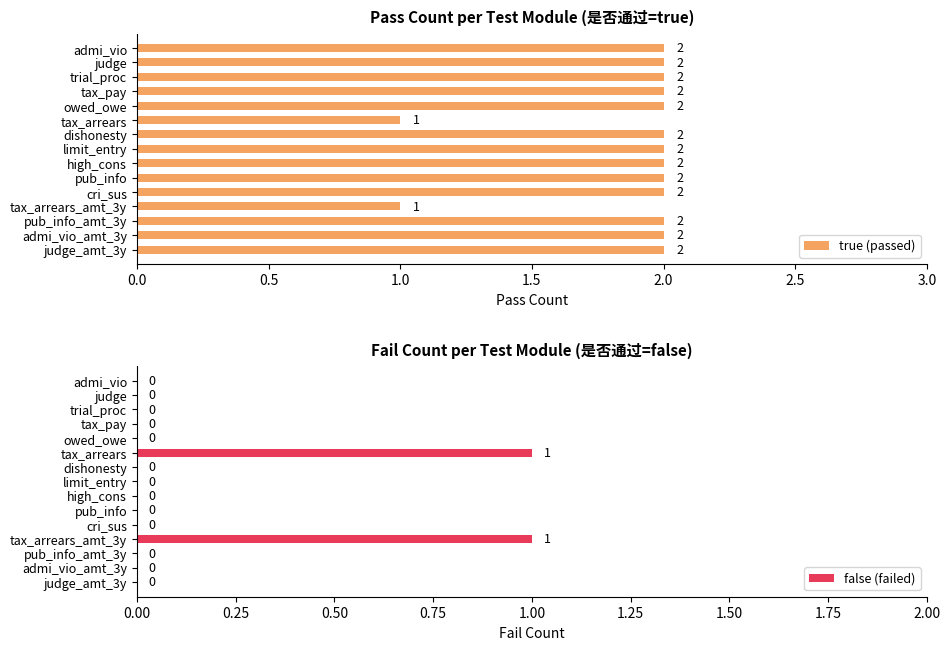

Is it true that true (passed) equals 2 at tax_pay?

True